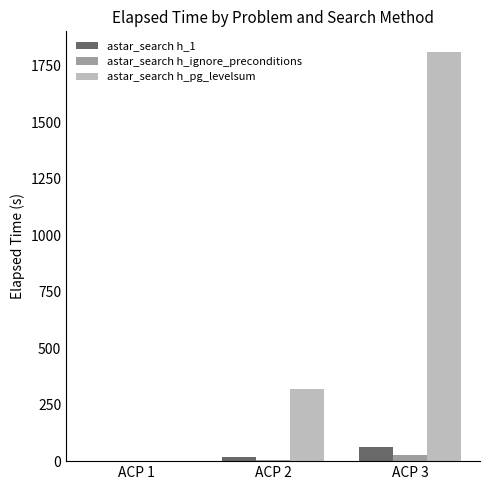

Which series has the widest spread of values?

astar_search h_pg_levelsum